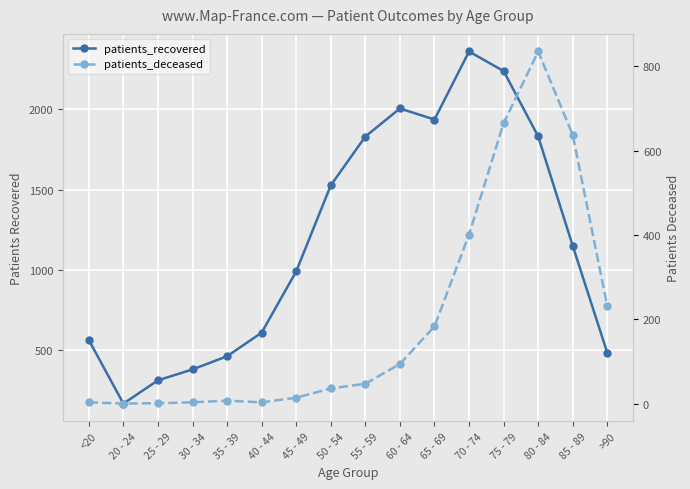

What position from the left is 50 - 54?

8